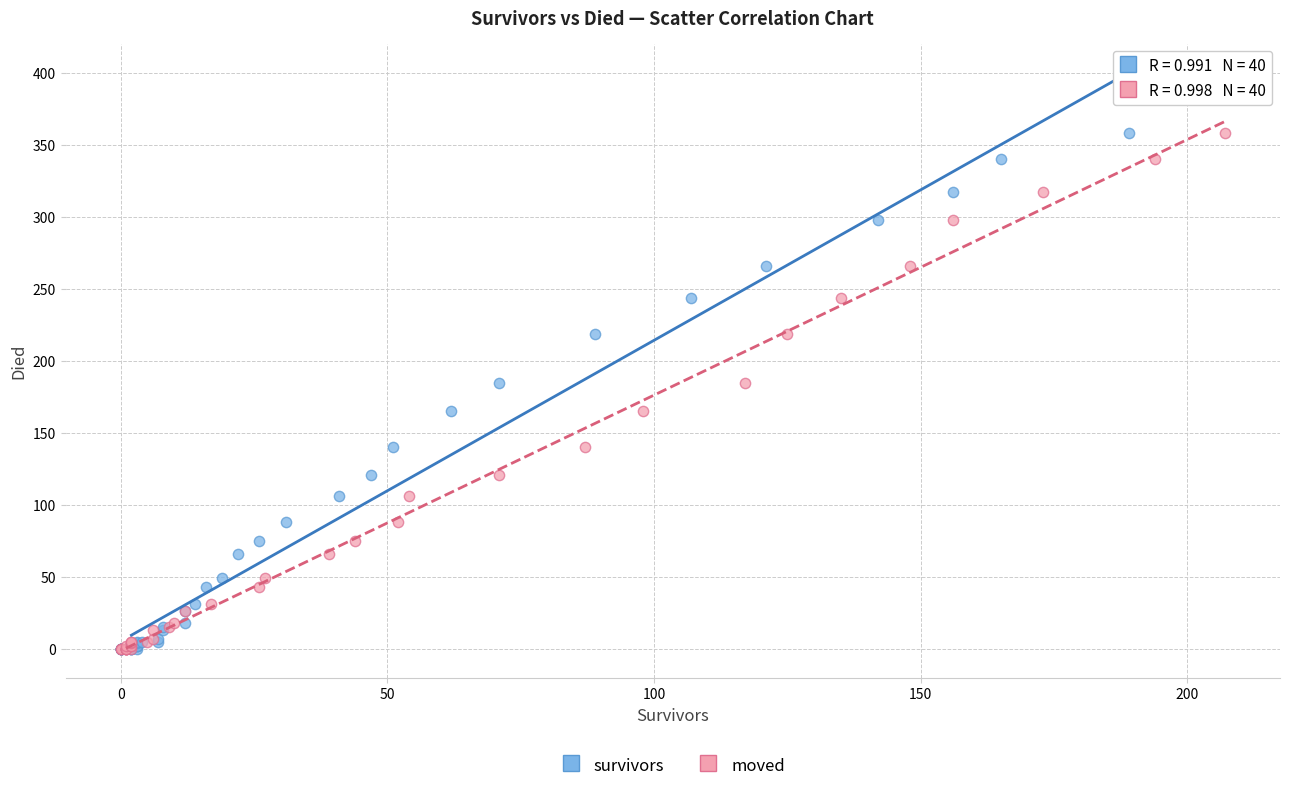

What are all the series names shown in the legend?

survivors, moved